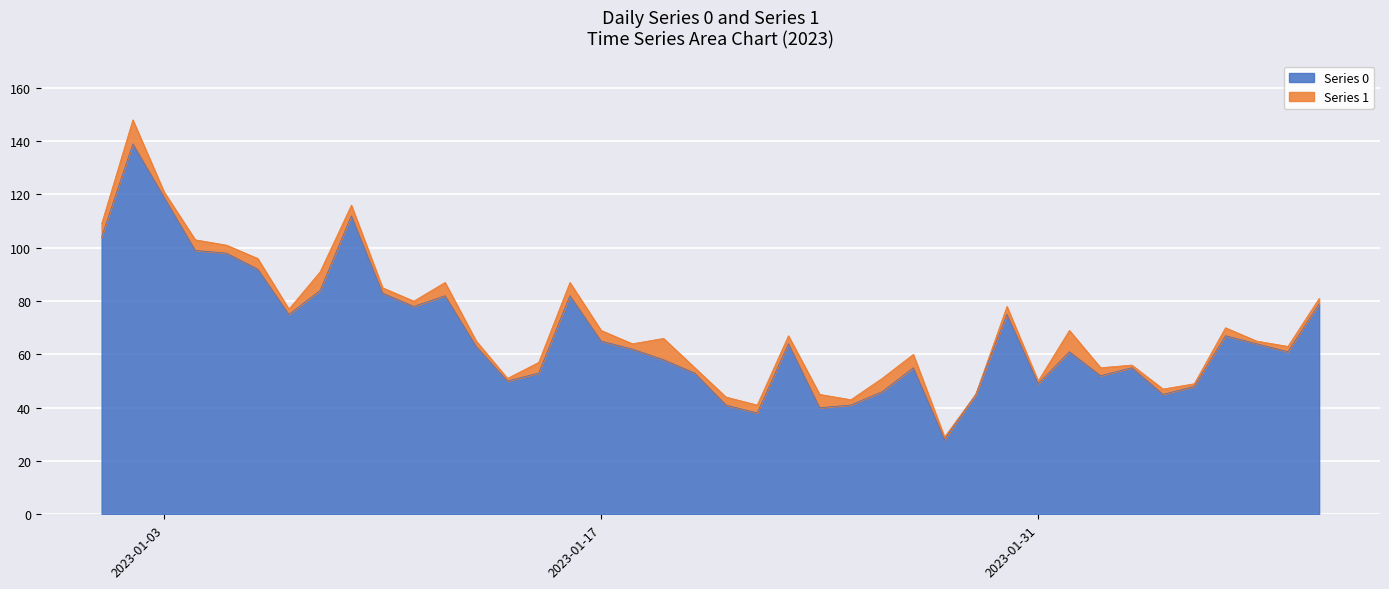

How many lines are shown in the chart?

2